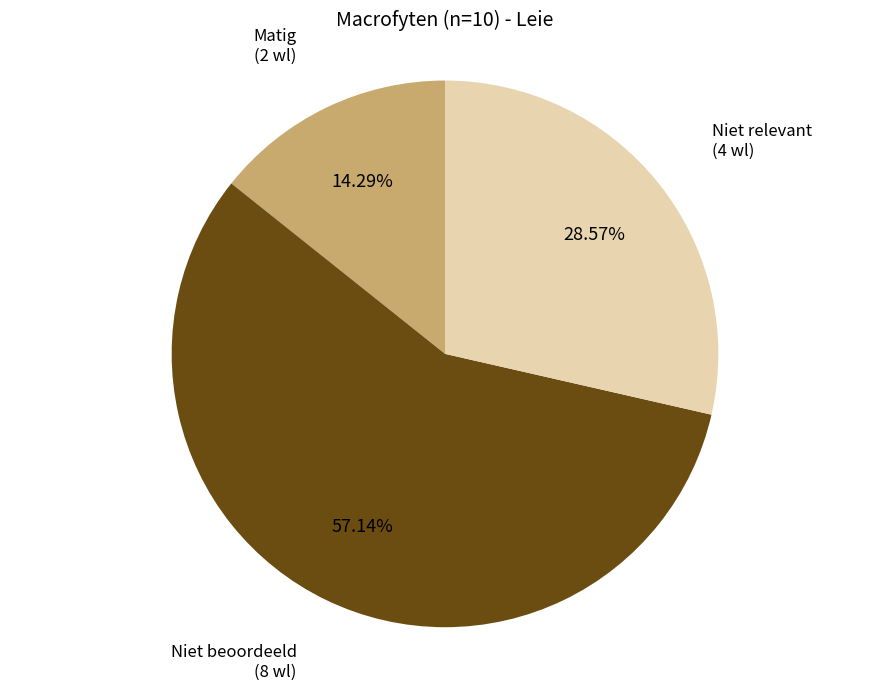

Does any single category account for the majority?

Yes